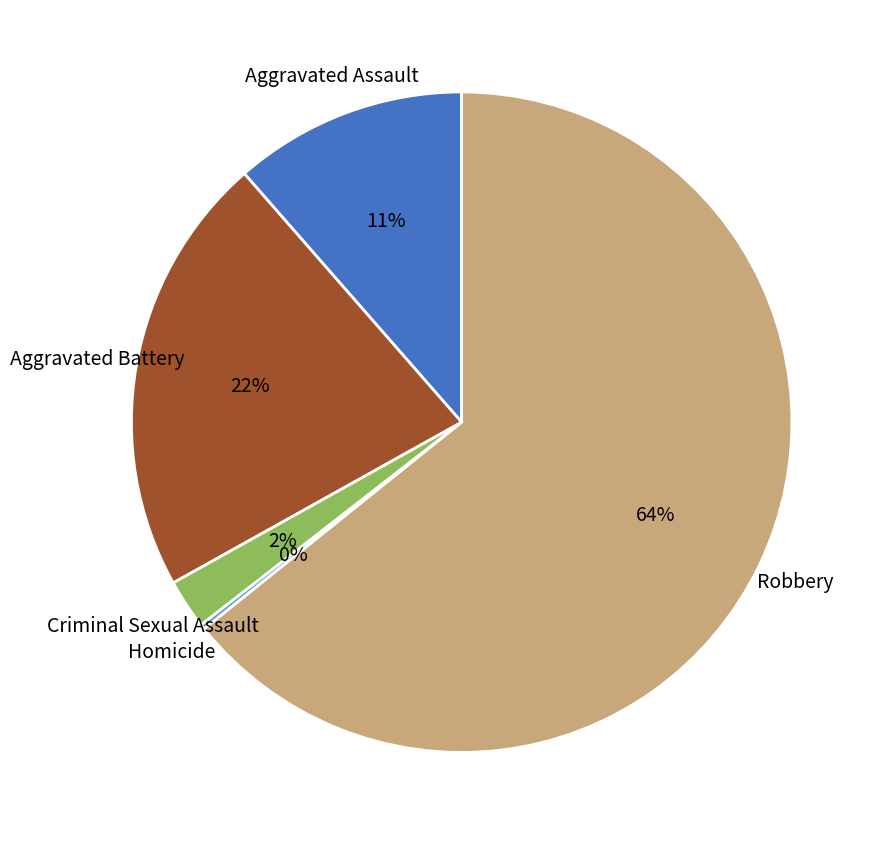

Does Criminal Sexual Assault account for over 50% of the chart?

No